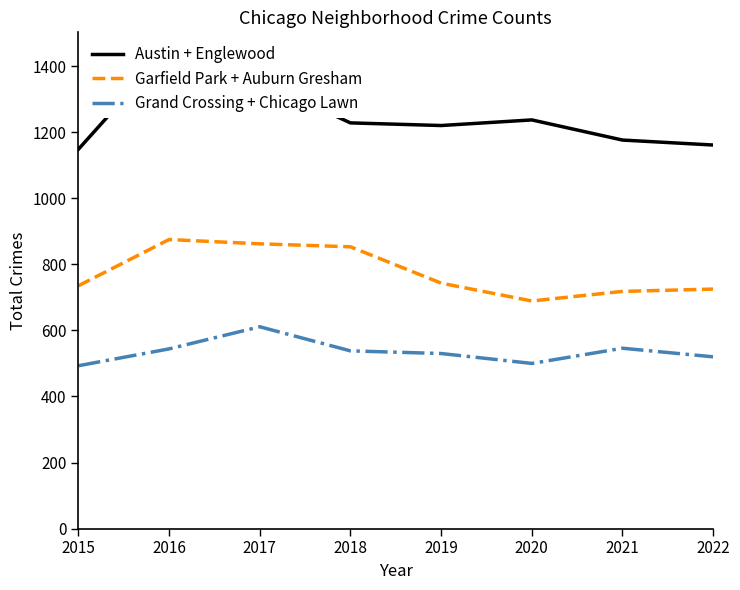

What is the difference between the maximum and minimum values in the Austin + Englewood series?

306